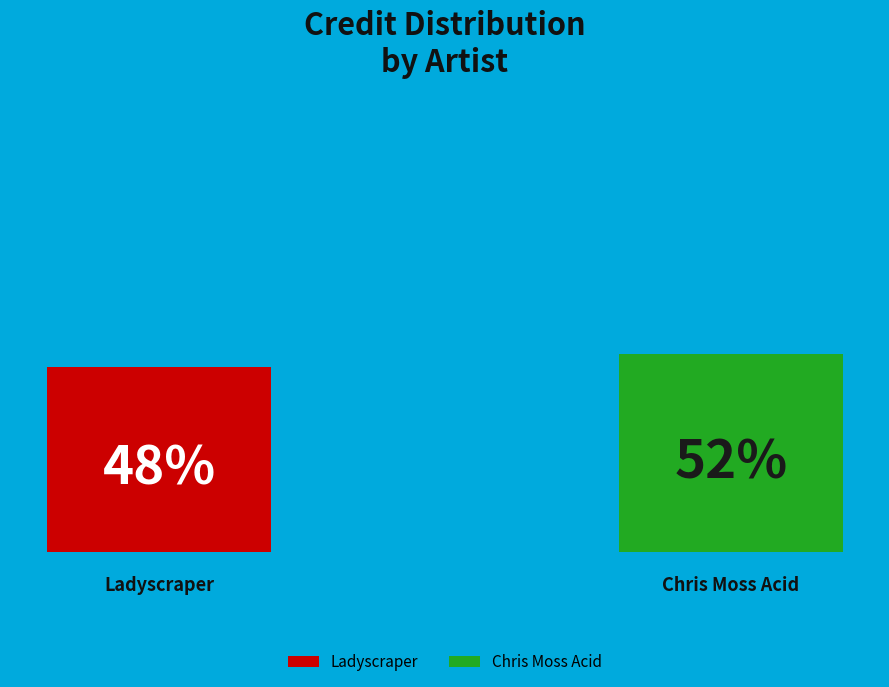

To the nearest percent, what is the average slice percentage?

50%